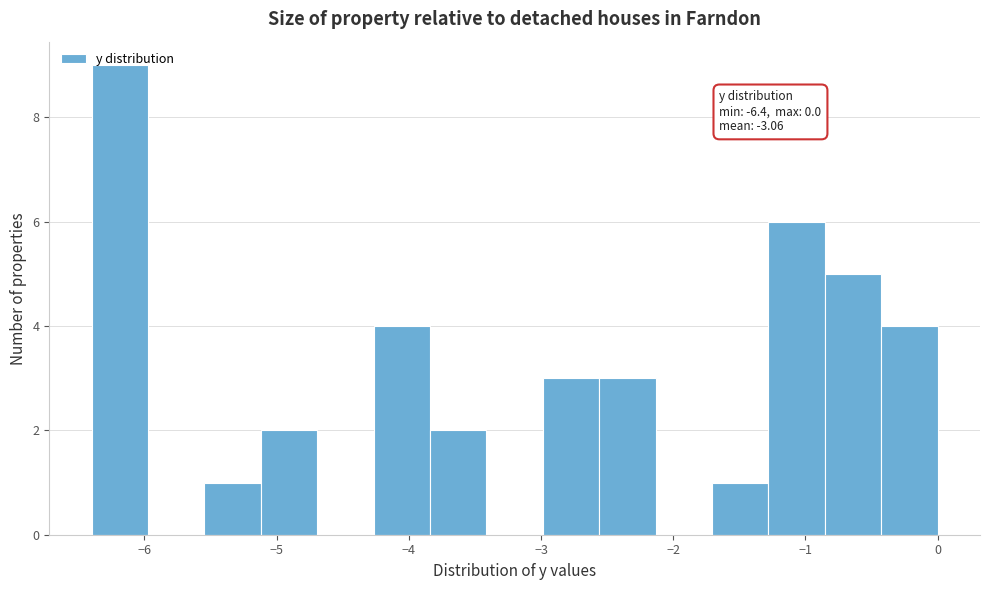

Which range on the x-axis has the tallest bar?

-6.4 to -6.0